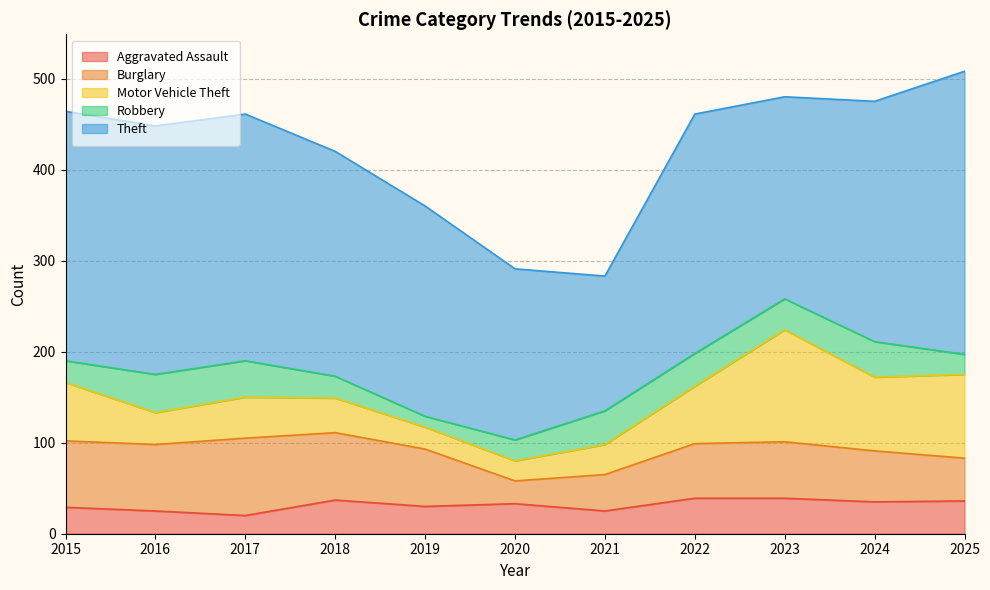

Reading right to left, extract all data points from this chart.

Aggravated Assault: 36	35	39	39	25	33	30	37	20	25	29
Burglary: 47	56	62	60	40	25	63	74	85	73	73
Motor Vehicle Theft: 92	81	123	63	33	22	24	38	45	35	64
Robbery: 22	39	34	36	37	23	12	24	40	42	24
Theft: 311	264	222	263	148	188	231	247	271	273	274